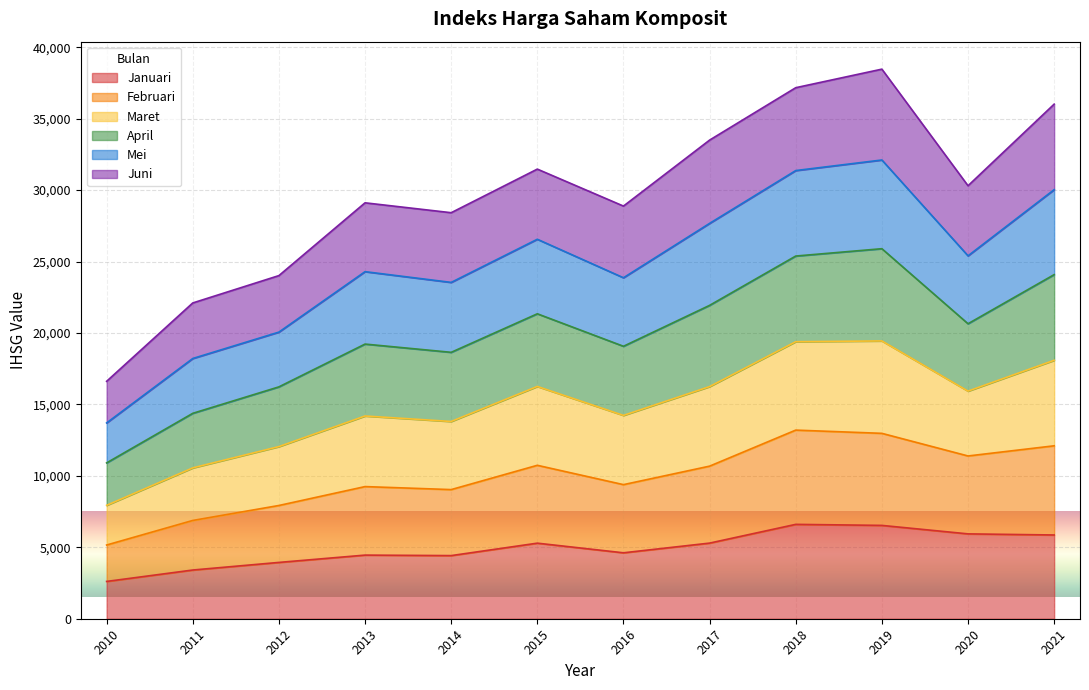

Where is Januari nearest to the value 4608?

2016